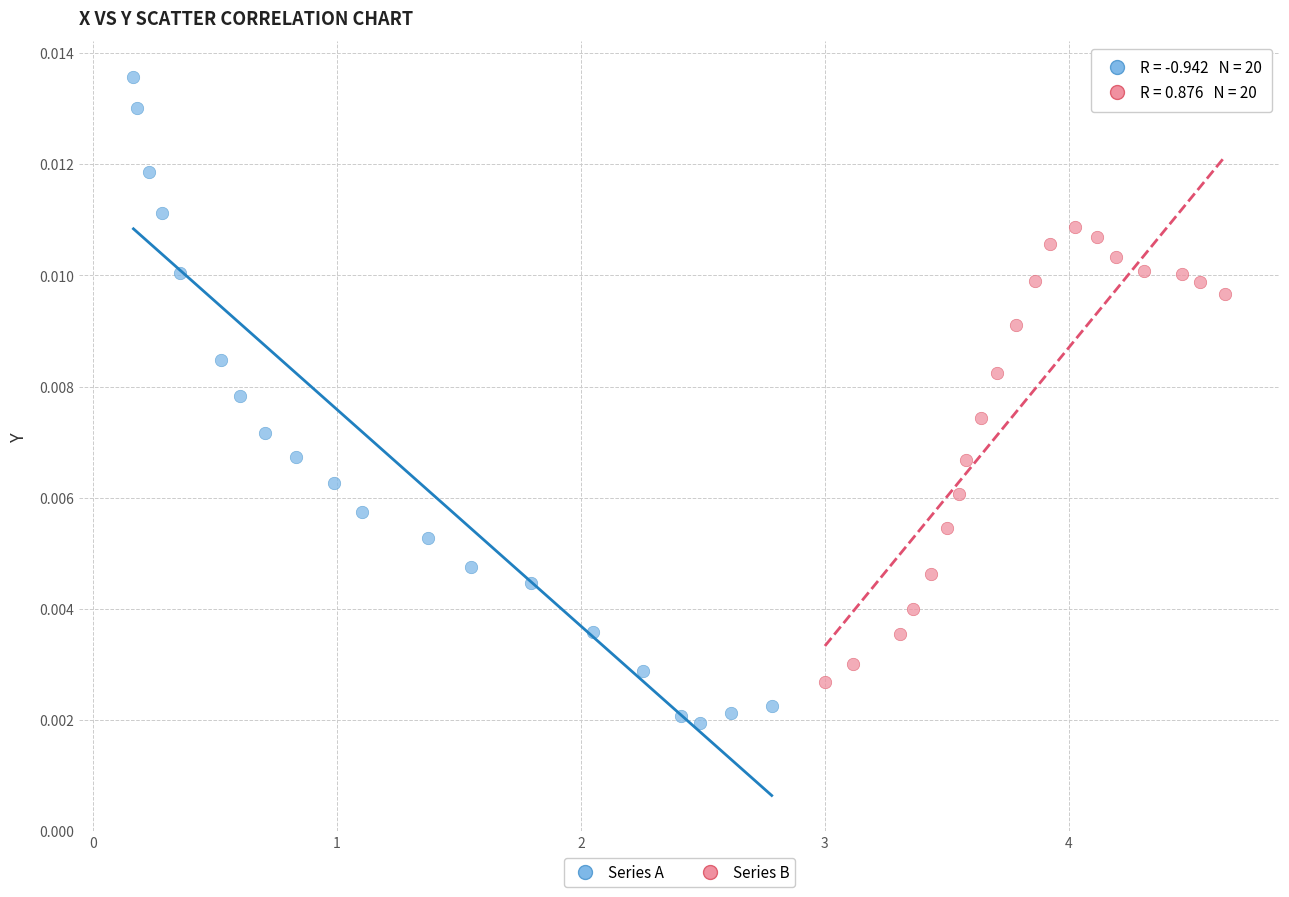

Which series contains the lowest Y value?

Series A